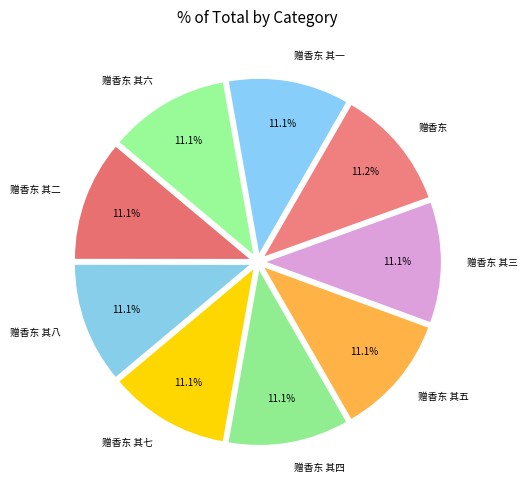

Combined, do 赠香东 其五 and 赠香东 其四 account for over 50%?

No